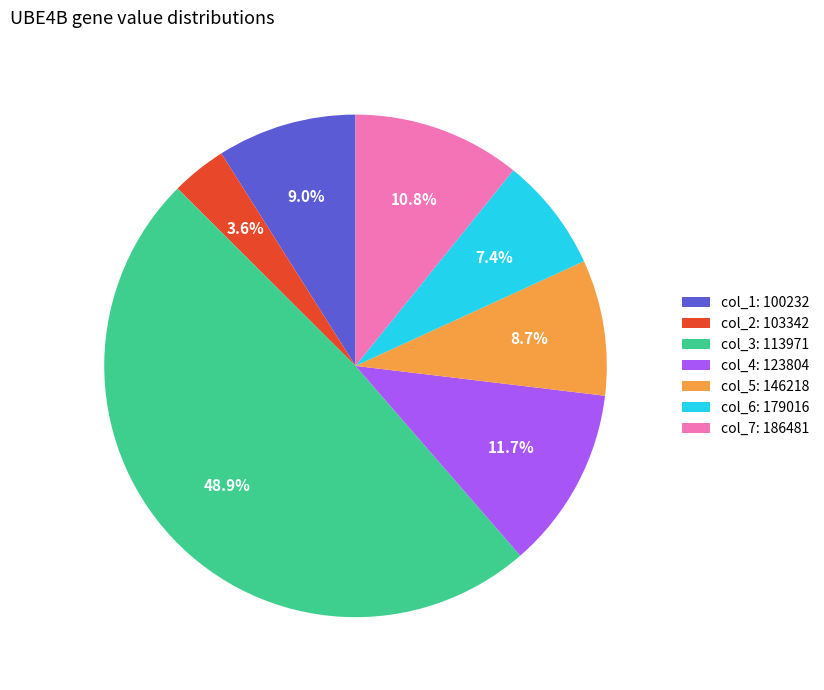

Is there a majority slice in this chart?

No